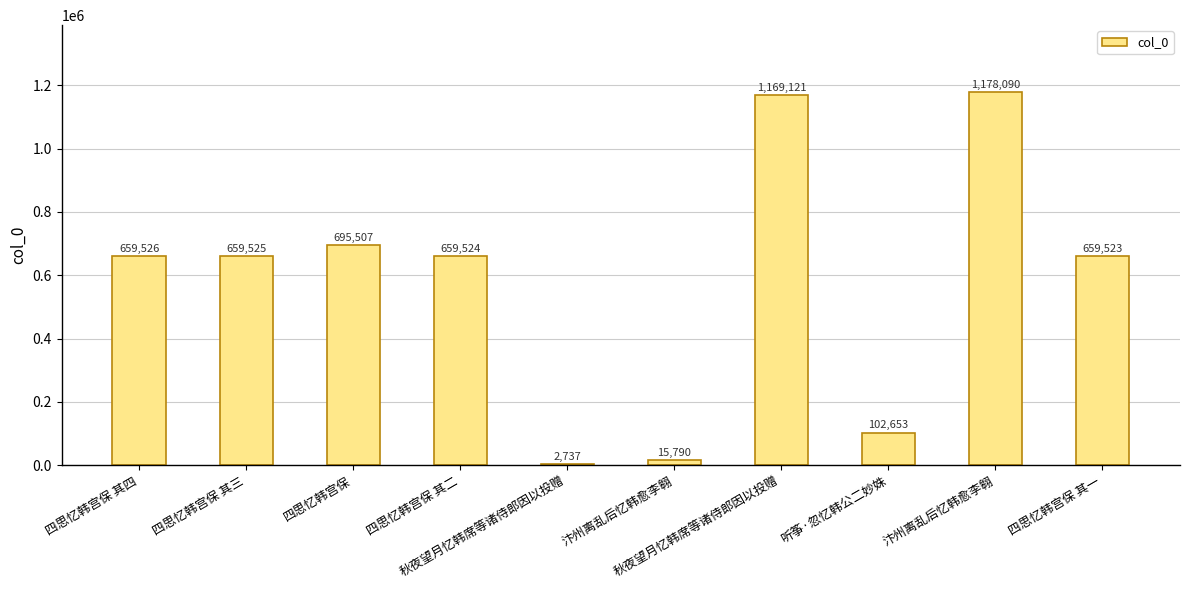

What is the difference between the values at 四思忆韩宫保 其二 and 汴州离乱后忆韩愈李翱?

643734